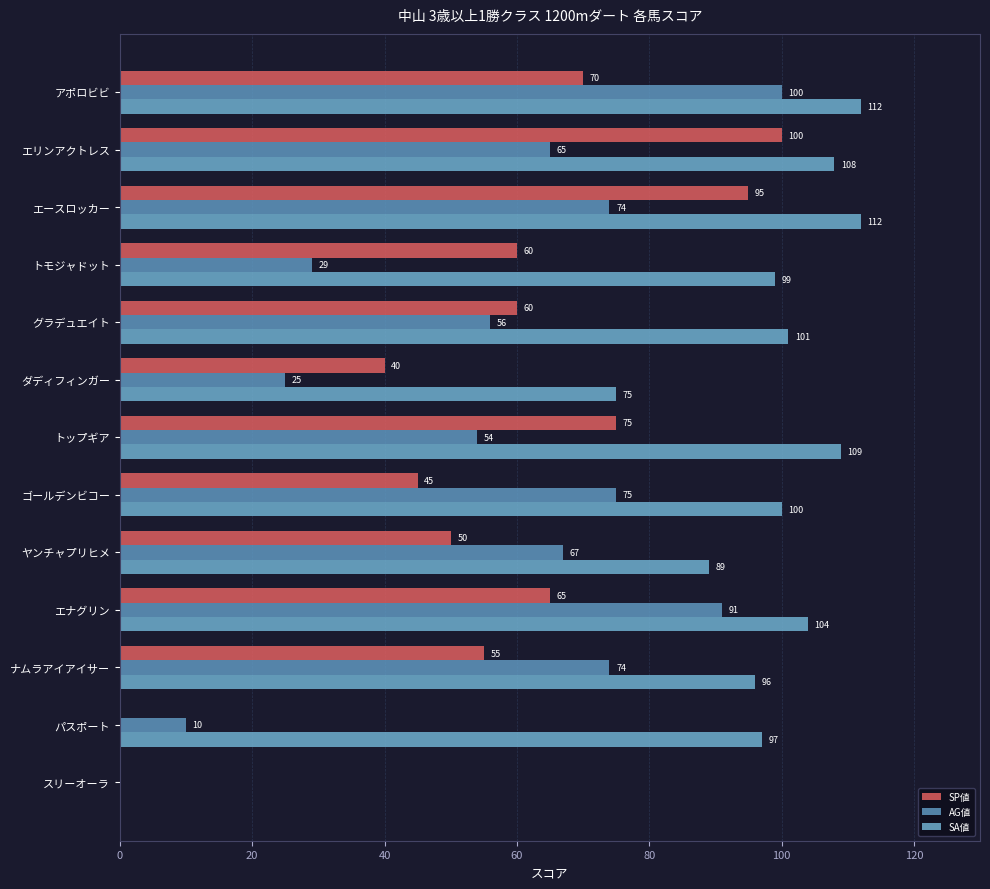

Count the number of categories in the chart.

13